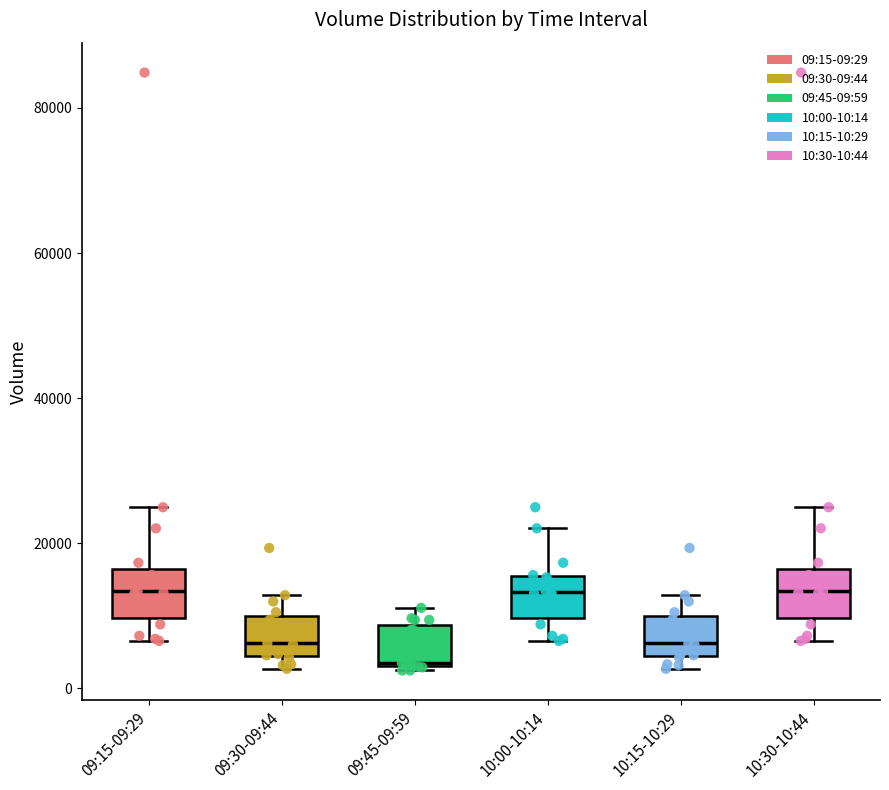

Reading left to right, read every box against the y-axis: the position of its median line, the range the box covers, and the ends of its whiskers. The values are not printed on the chart, so give them approximately, as read against the axis.

09:15-09:29: median 14000, box 10000 to 16000, whiskers 6000 to 24000
09:30-09:44: median 6000, box 4000 to 10000, whiskers 2000 to 12000
09:45-09:59: median 4000, box 4000 to 8000, whiskers 2000 to 12000
10:00-10:14: median 14000, box 10000 to 16000, whiskers 6000 to 22000
10:15-10:29: median 6000, box 4000 to 10000, whiskers 2000 to 12000
10:30-10:44: median 14000, box 10000 to 16000, whiskers 6000 to 24000